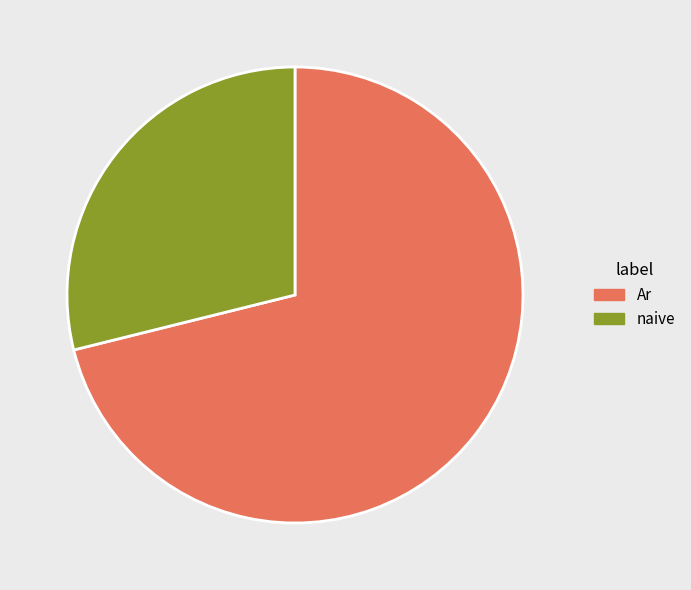

Which category has the biggest portion of the pie?

Ar